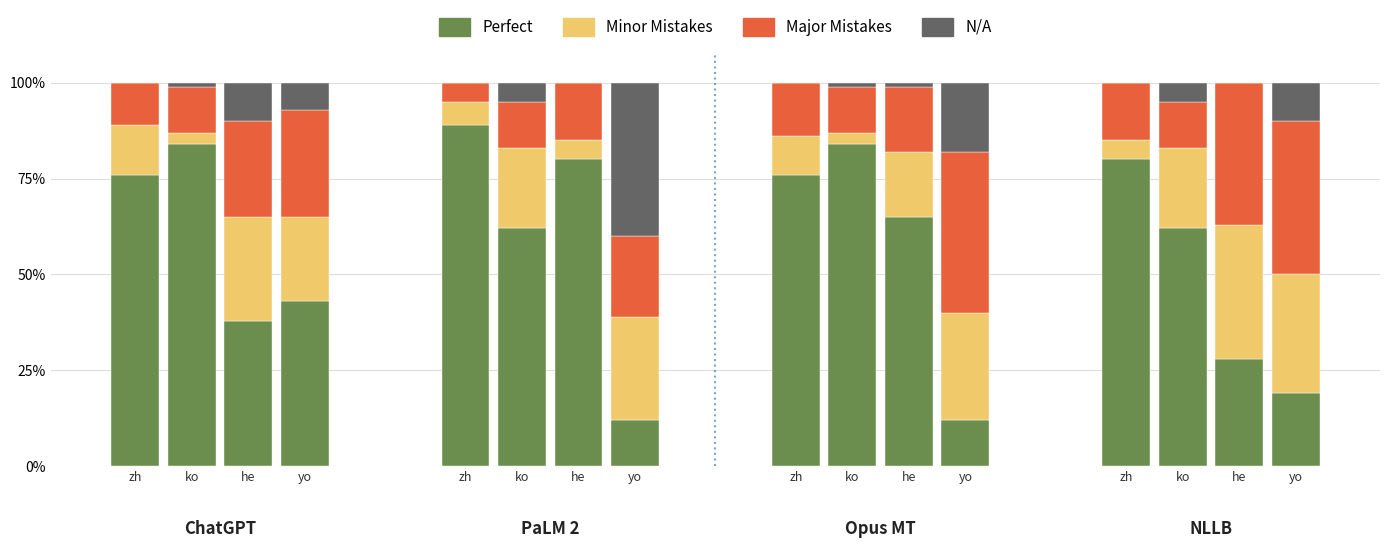

Between ko and yo, which is larger?

ko